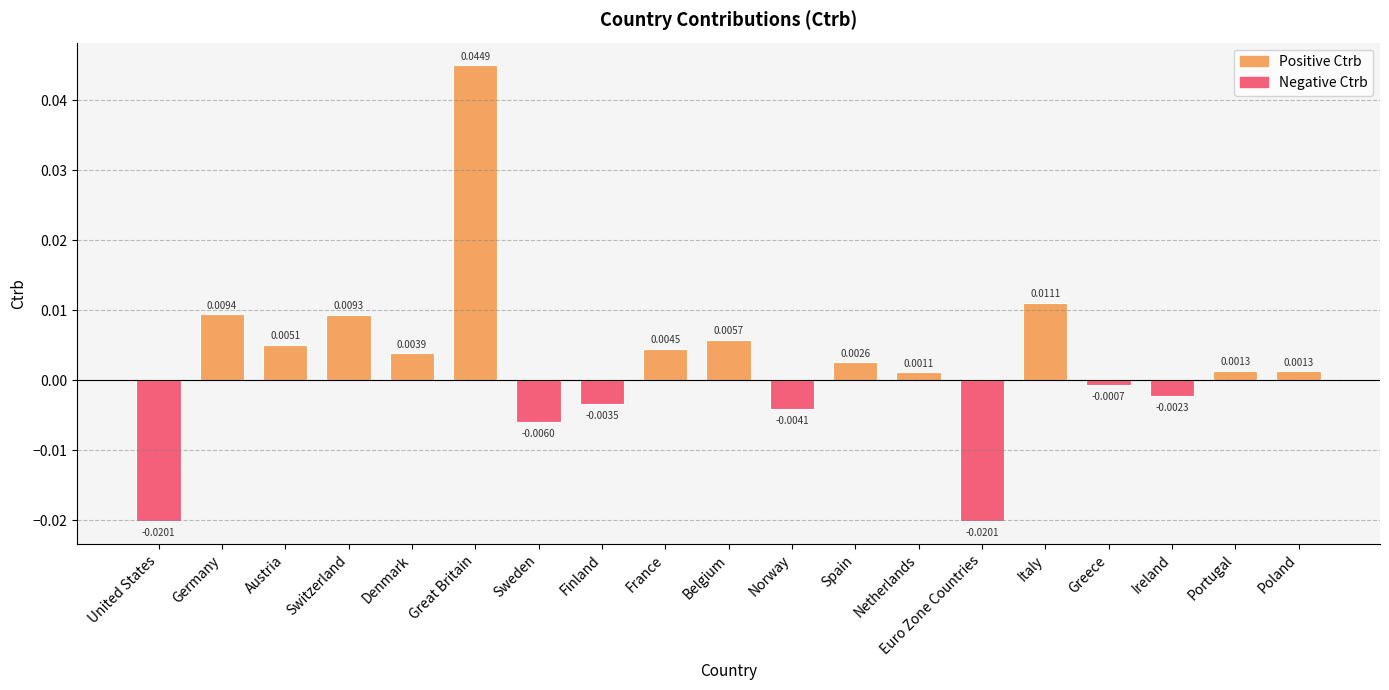

Which has a higher value, Finland or Sweden?

Finland